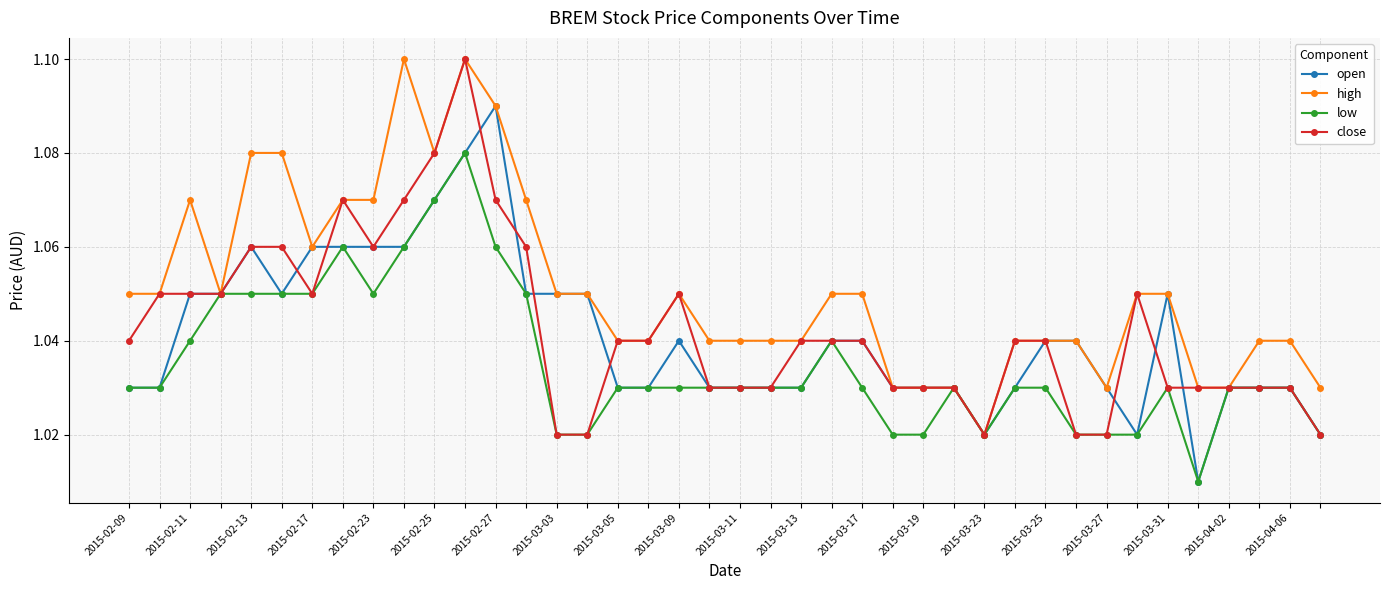

Count the close values in the range 1 to 2.

40